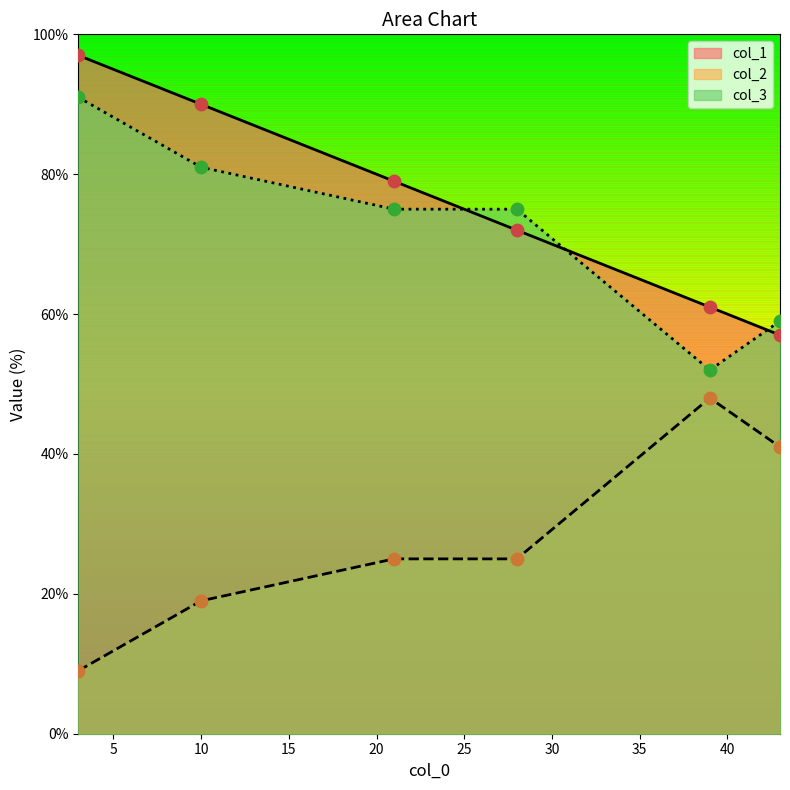

Which series reaches the minimum Y coordinate?

col_2